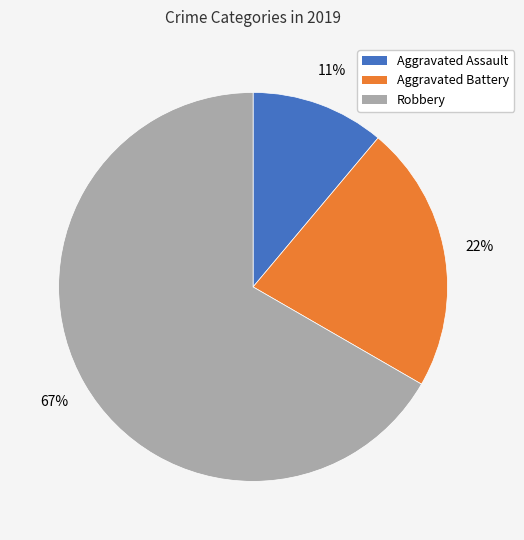

Is it true that Robbery is 67% of the pie?

True